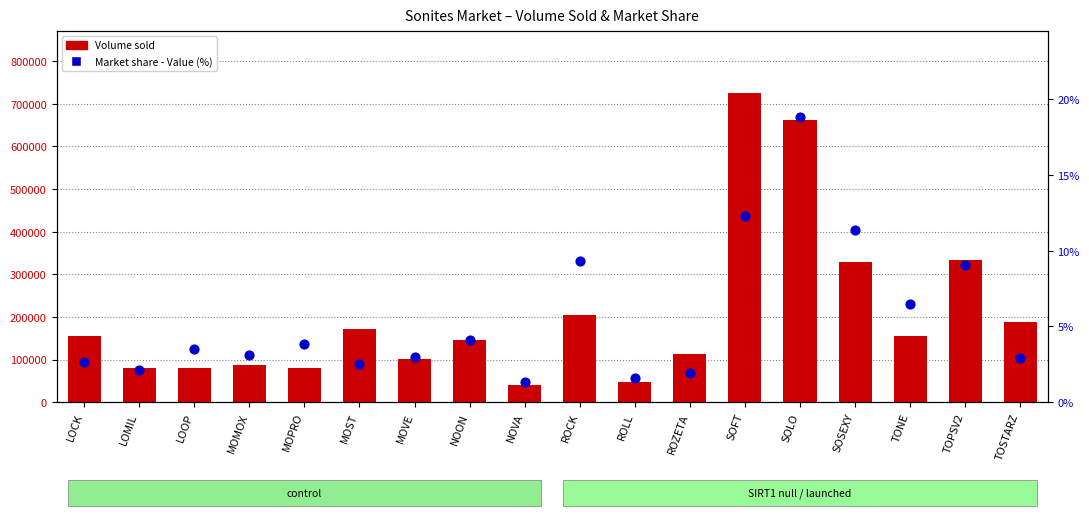

Is the value of Volume sold at ROCK greater than the value of Market share - Value (%) at TONE?

Yes